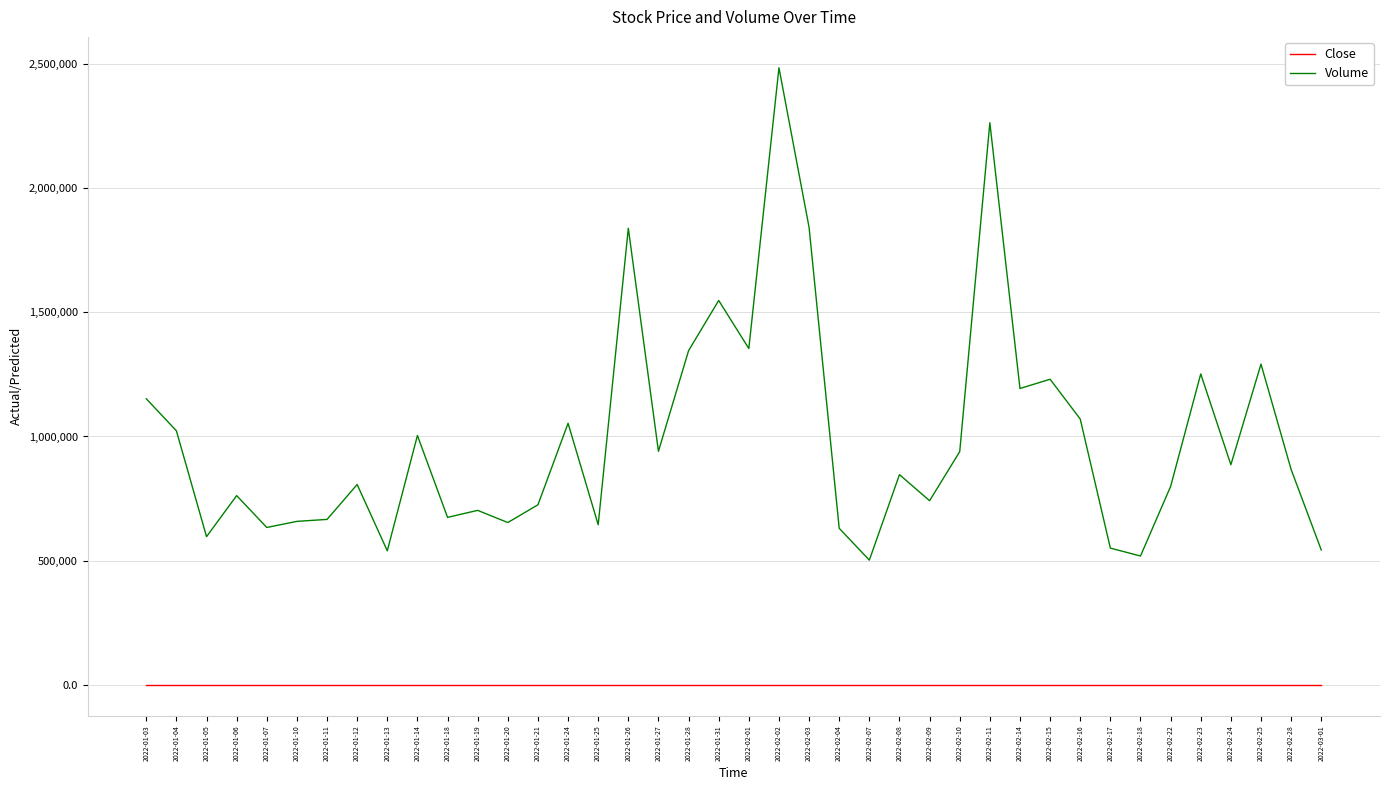

At how many categories does at least one series exceed 2417734?

1